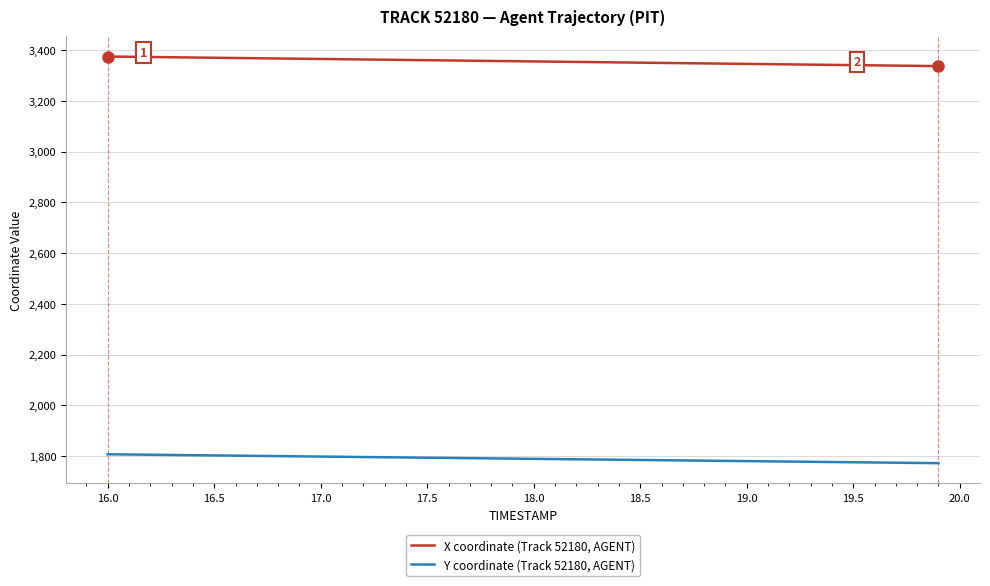

What is the difference between the maximum and minimum values in the X coordinate (Track 52180, AGENT) series?

37.8